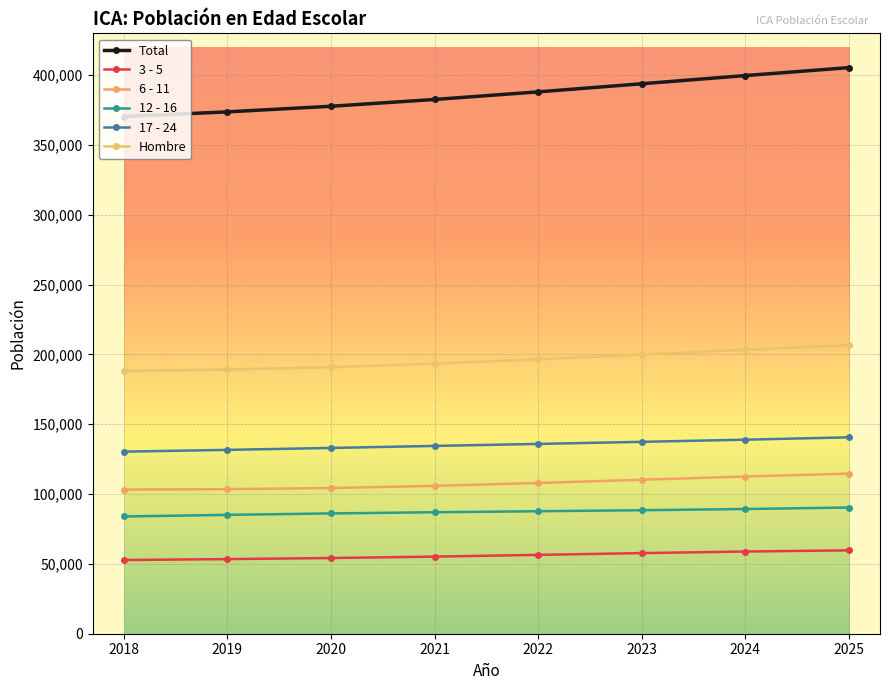

True or false: 17 - 24 has a value of 241907 at 2021.

False